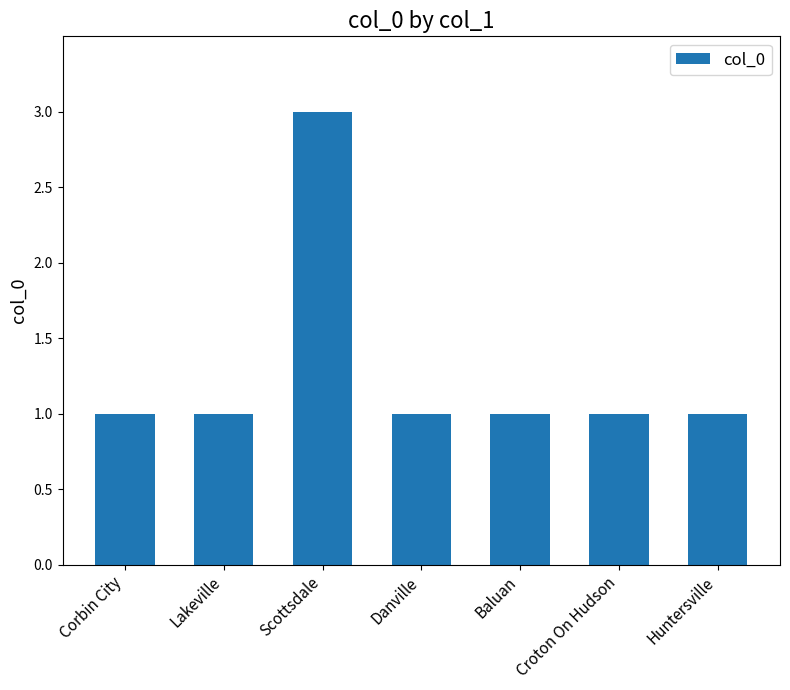

Approximately how many times larger is the value at Croton On Hudson compared to Scottsdale?

0.3